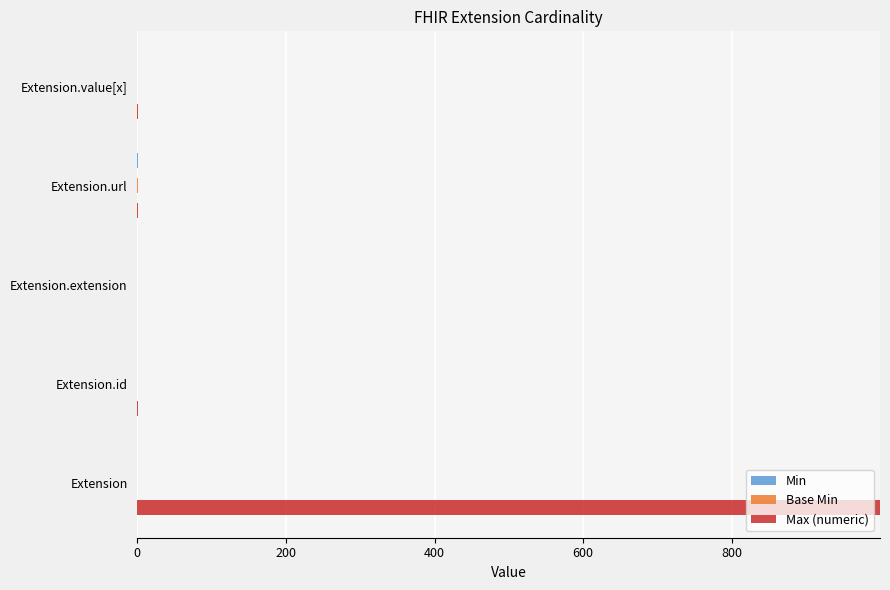

How many distinct data groups are displayed?

3